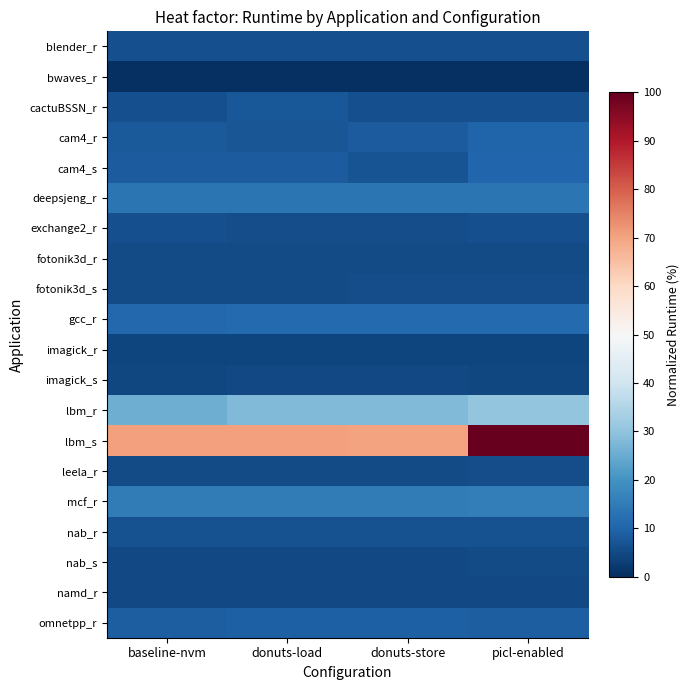

At which category is the sum across all series the highest?

picl-enabled